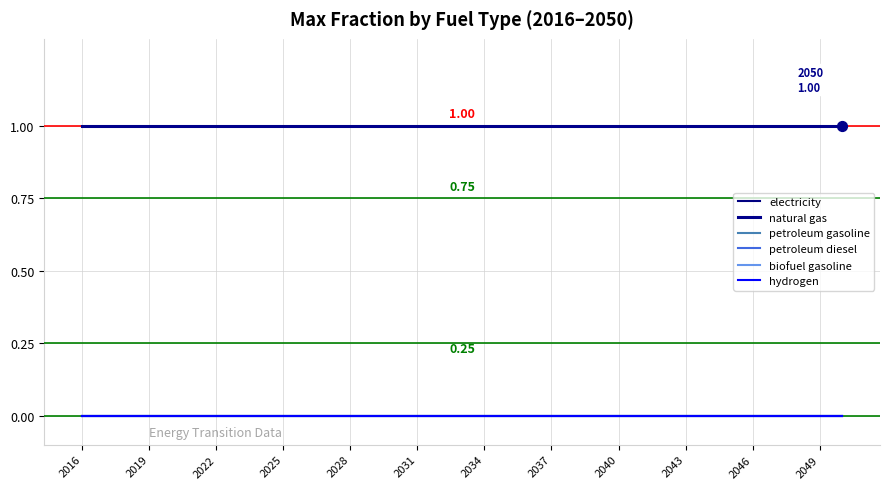

Does the chart have visible grid lines?

Yes